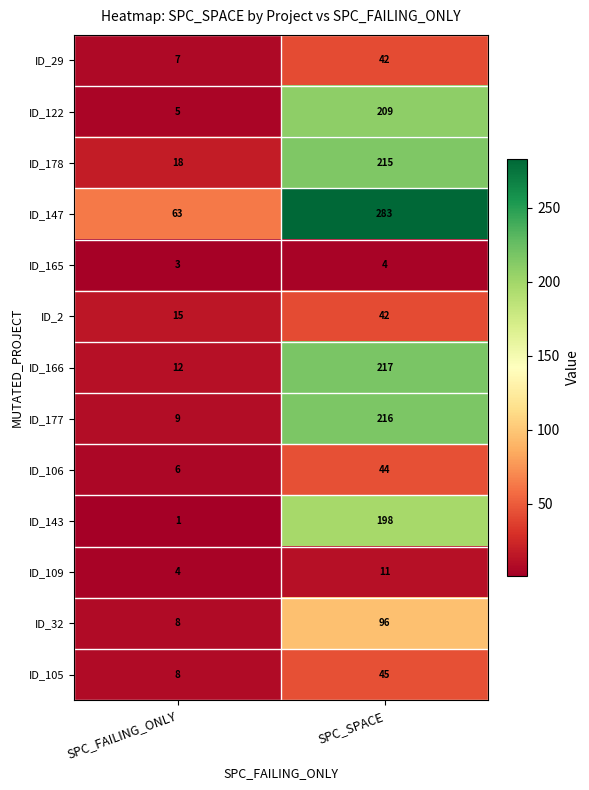

What is the total value across all series at SPC_SPACE?

1622